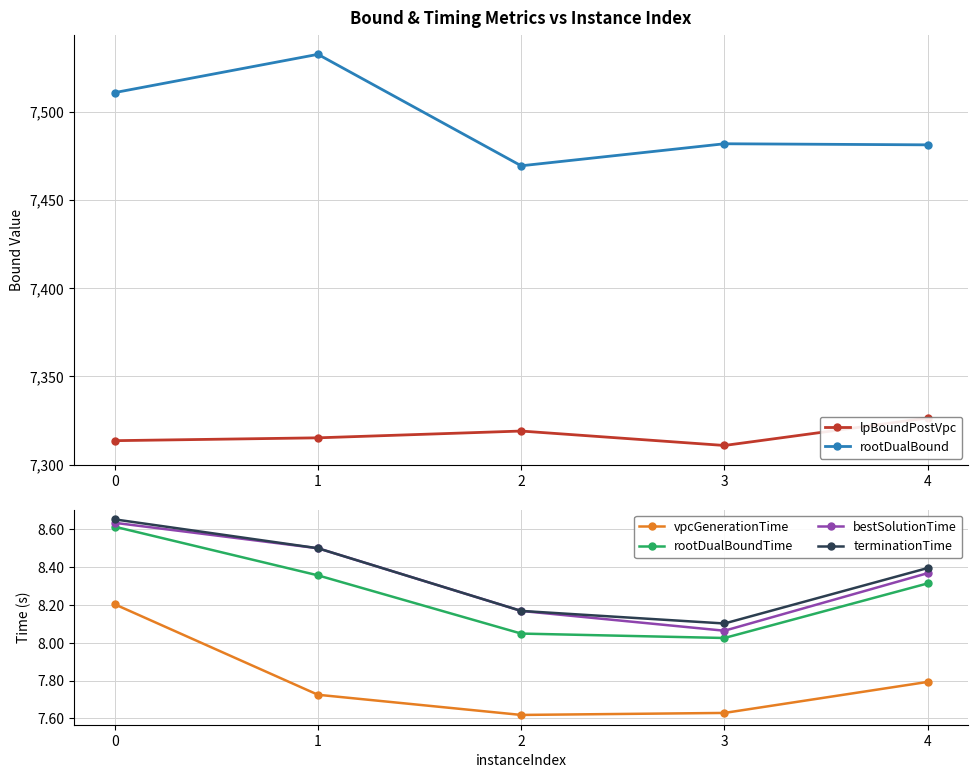

True or false: terminationTime and rootDualBound intersect in this chart.

False